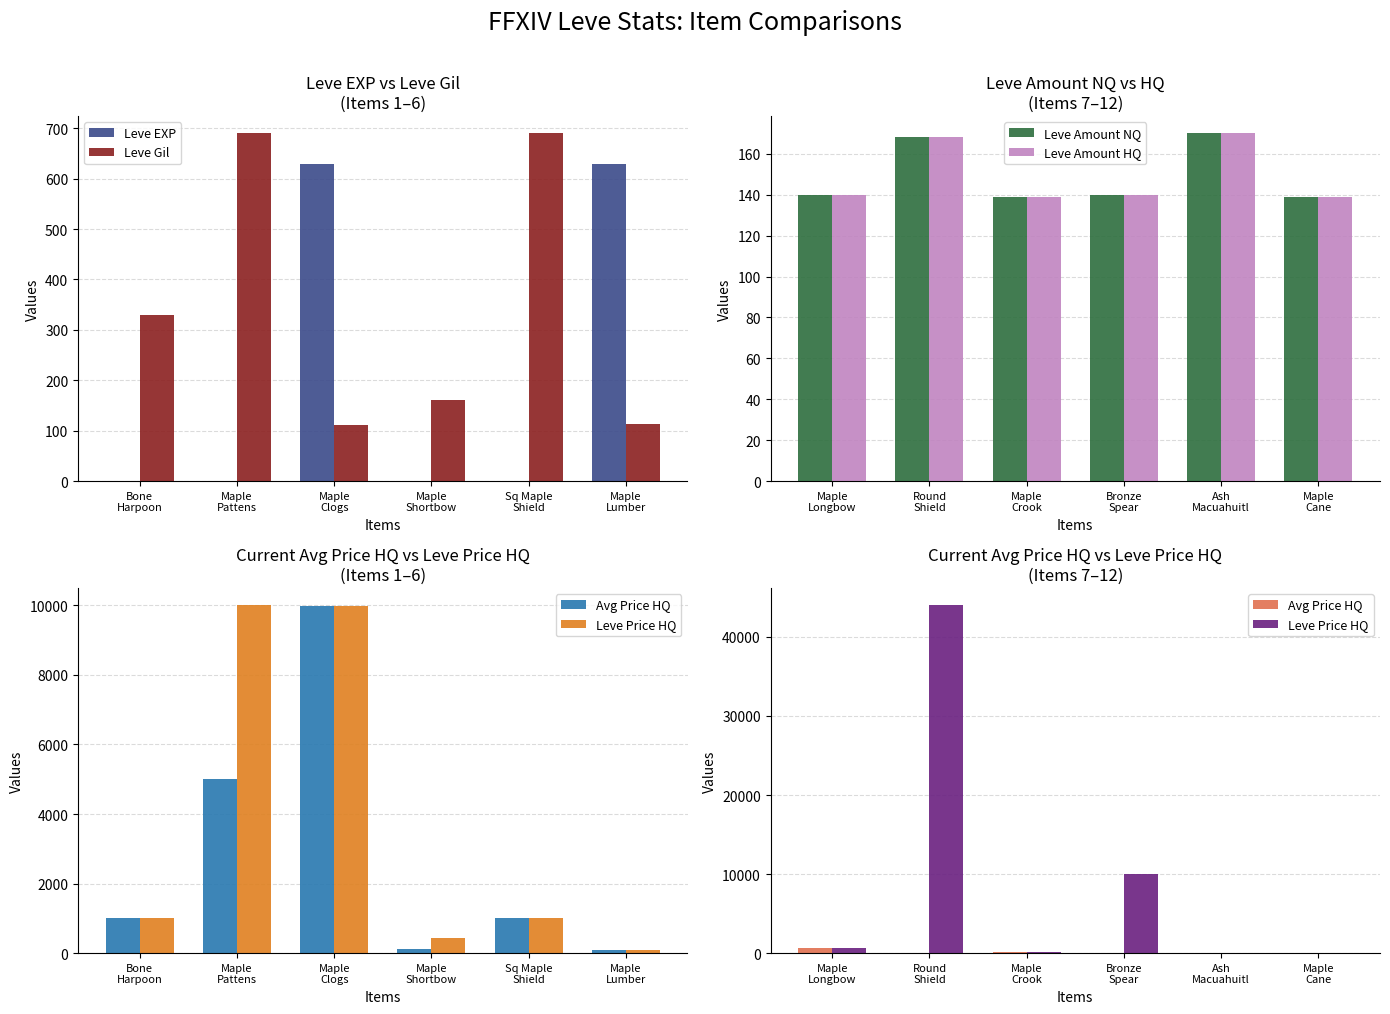

What is the sum of all Leve Gil values?

2095